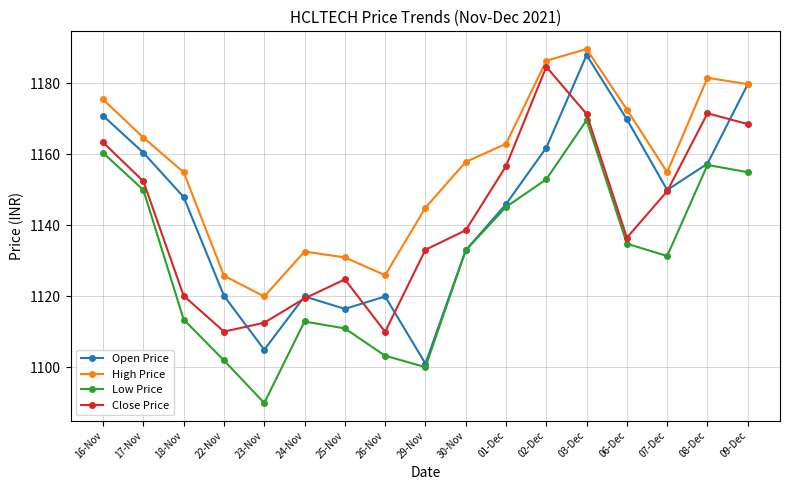

What is the sum of all High Price values?

19661.8